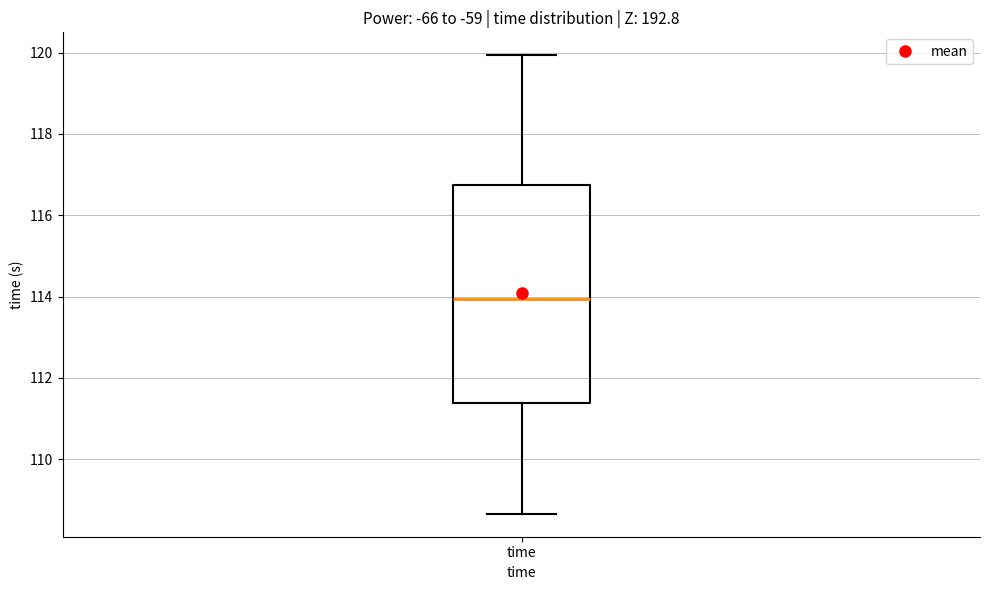

Read this box plot against the y-axis: the position of the median line, the range covered by the box, and the ends of both whiskers. The values are not printed on the chart, so give them approximately, as read against the axis.

median 114.0, box 111.4 to 116.8, whiskers 108.6 to 120.0